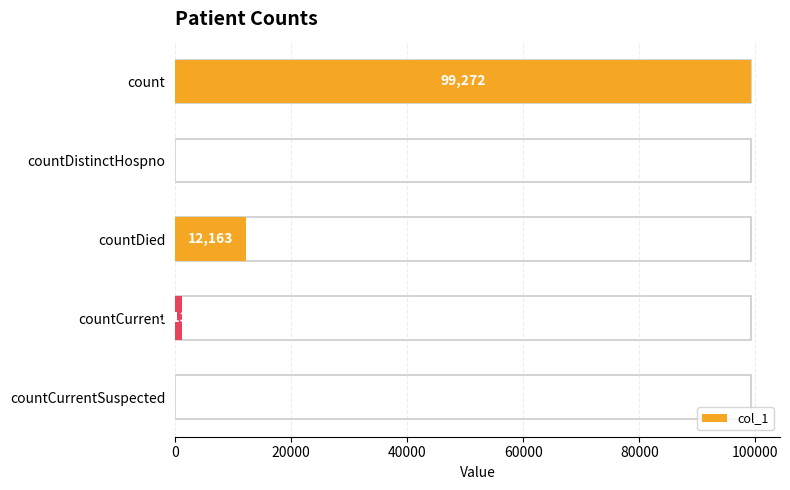

Are the bars grouped side by side (vs. stacked)?

No